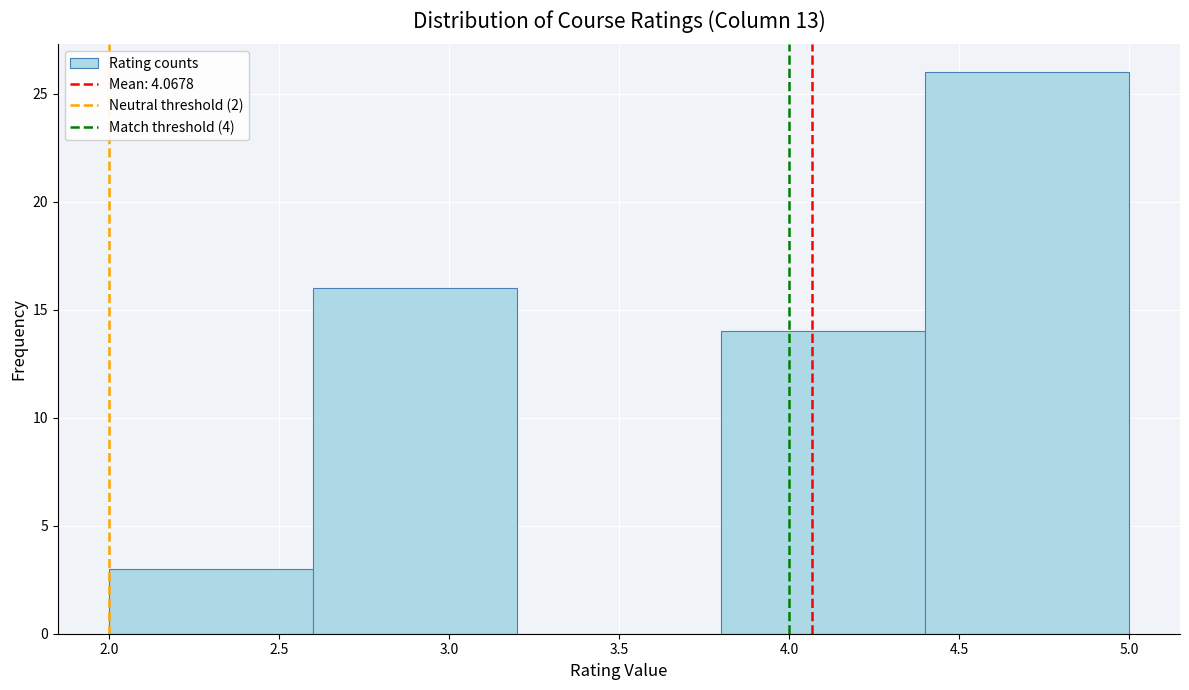

Over which range of the x-axis is the bar tallest?

4.4 to 5.0